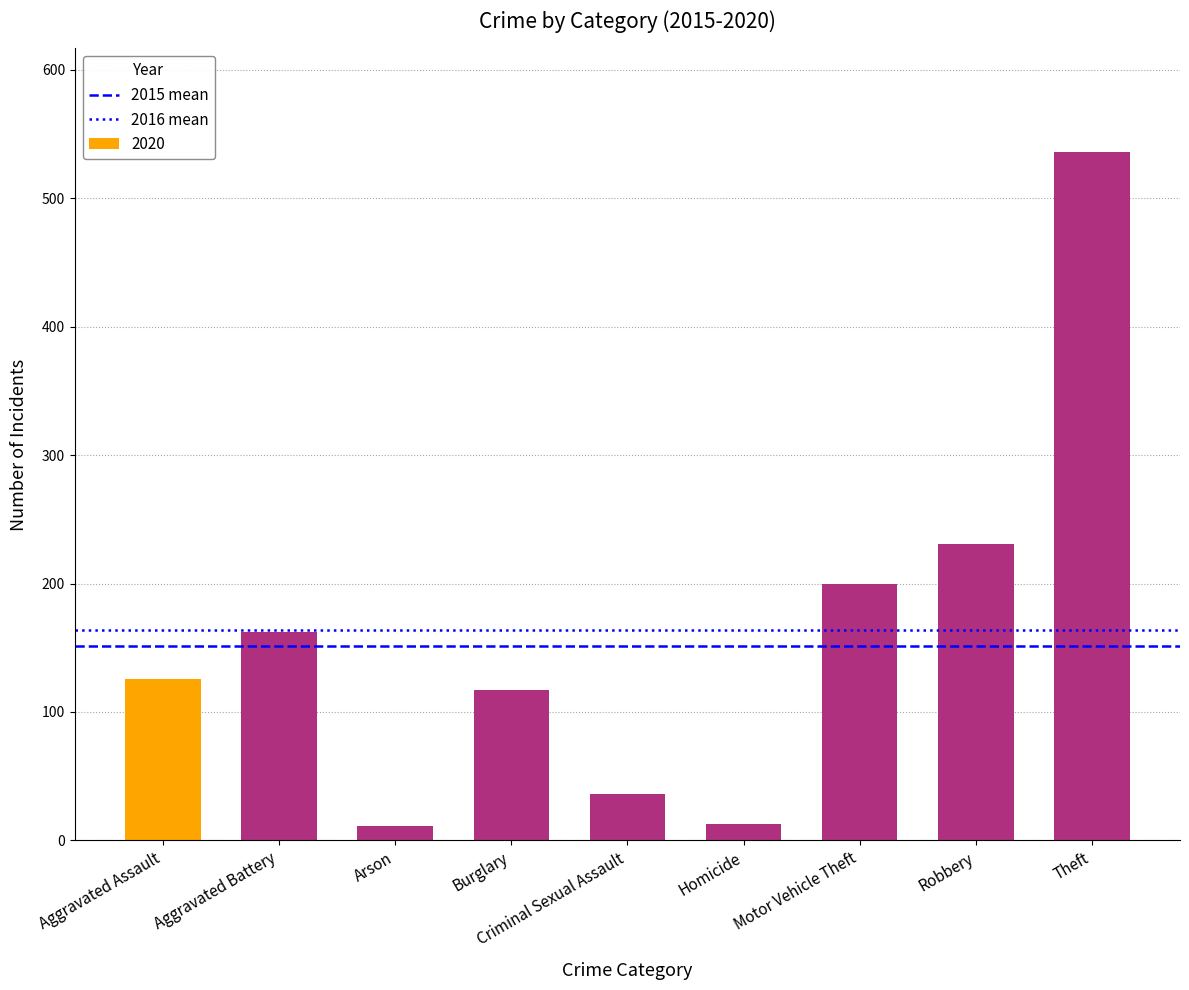

What is the change in value from Aggravated Battery to Motor Vehicle Theft?

+38